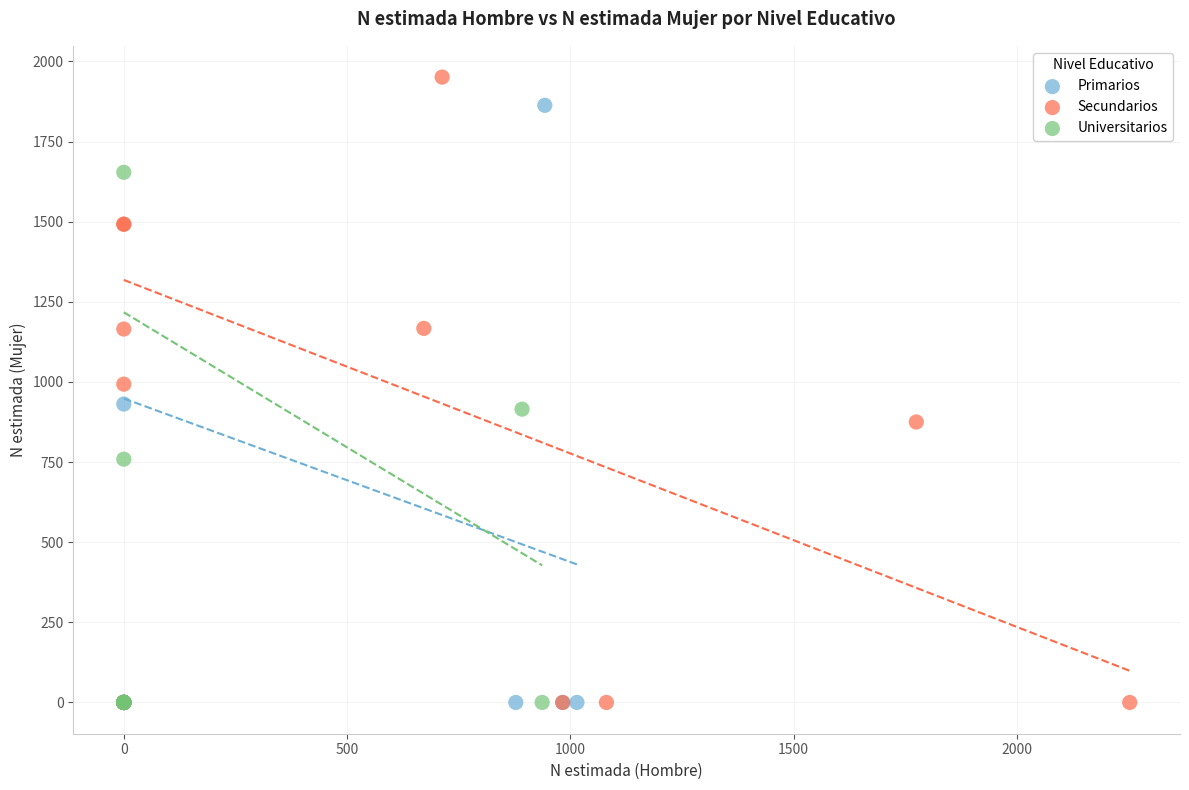

Which series has the largest Y range (max minus min)?

Secundarios